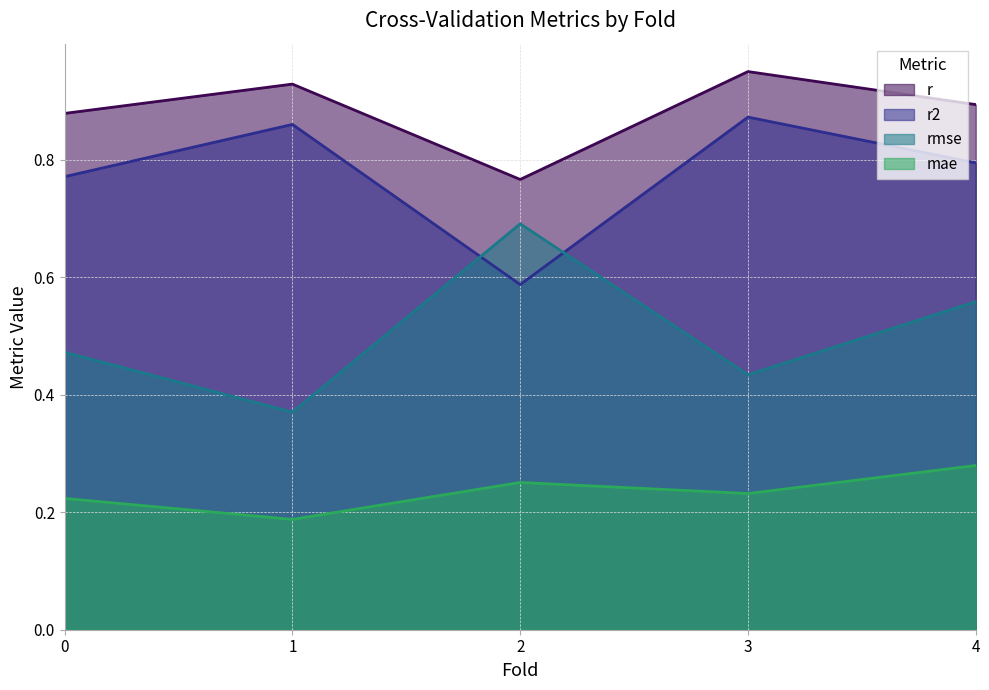

The rmse series shows 0.4 at 3.0. True or false?

True